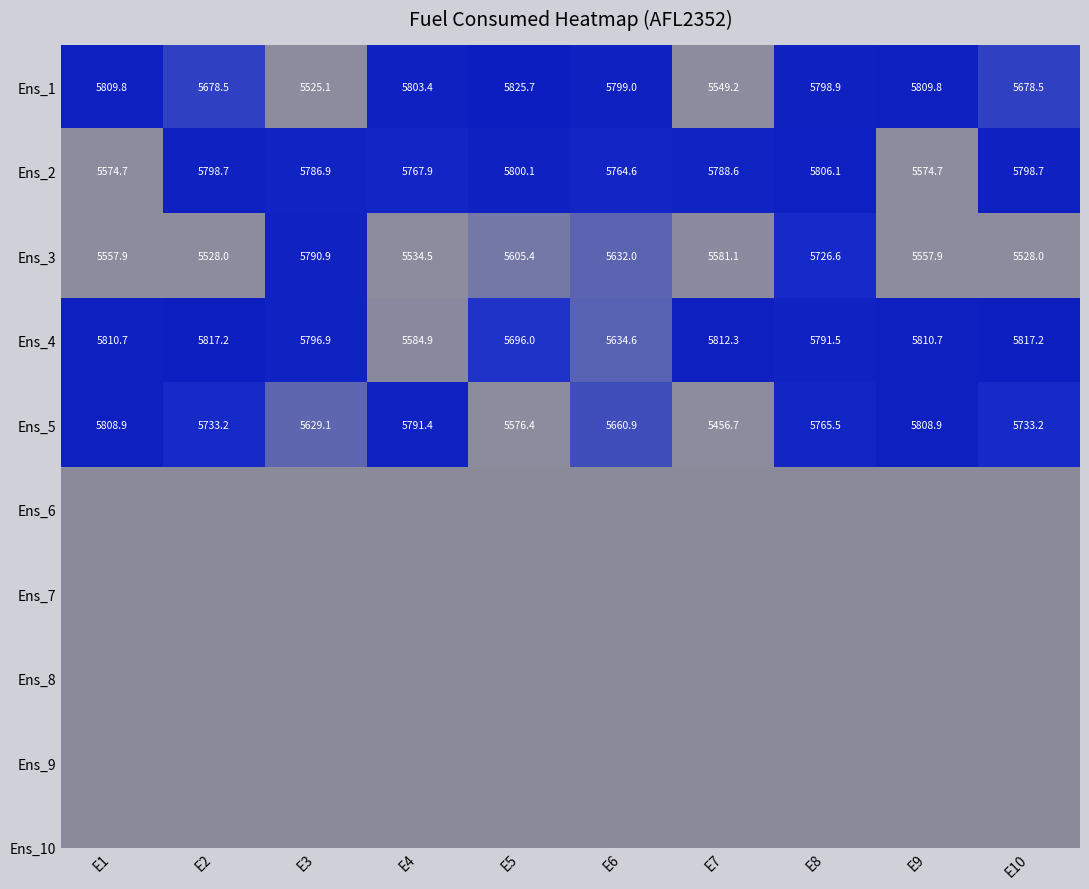

What is the difference between the highest and lowest values at E4?

268.9